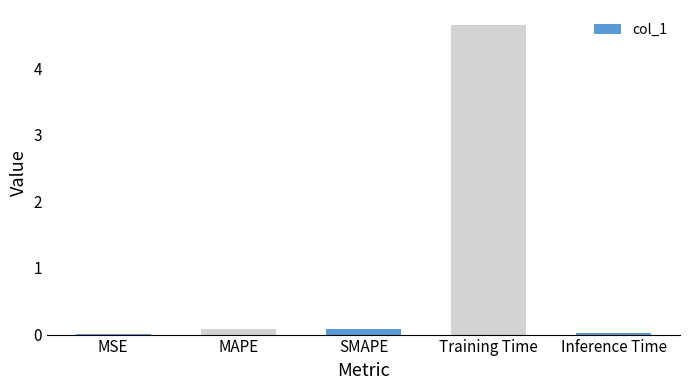

Between MSE and Training Time, which is larger?

Training Time